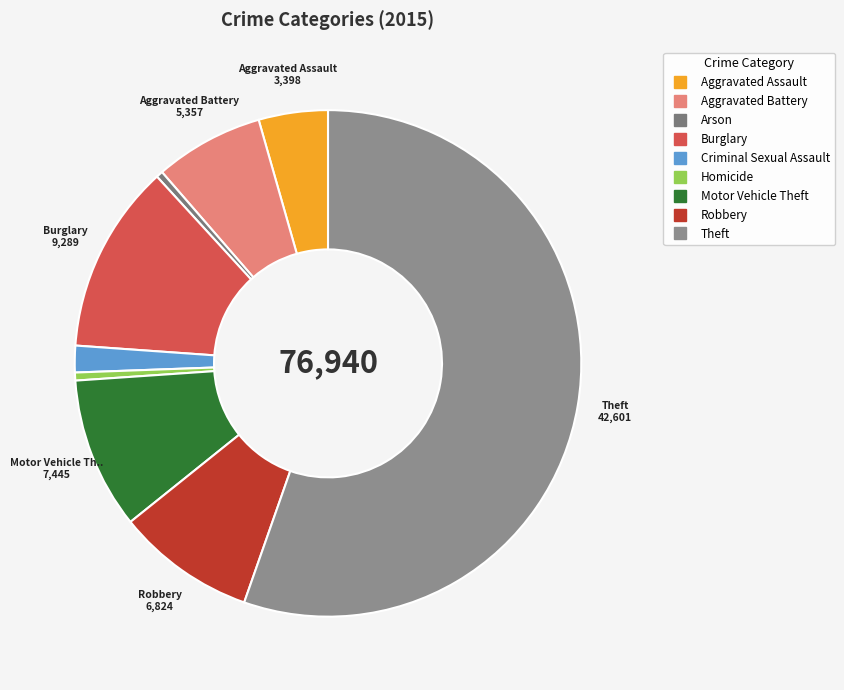

To the nearest percent, what is the combined percentage of Criminal Sexual Assault and Burglary?

14%